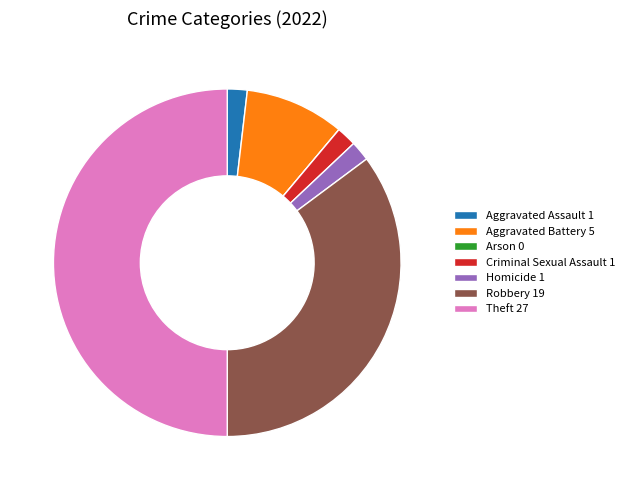

Do Criminal Sexual Assault 1 and Robbery 19 together represent more than half of the pie?

No